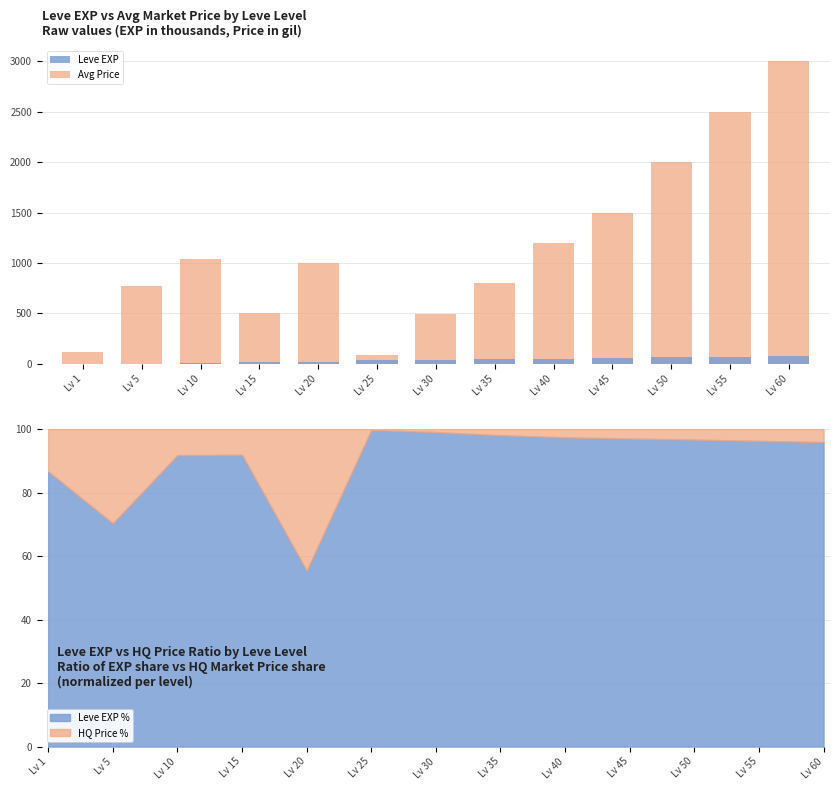

How many bars are there in each group?

2